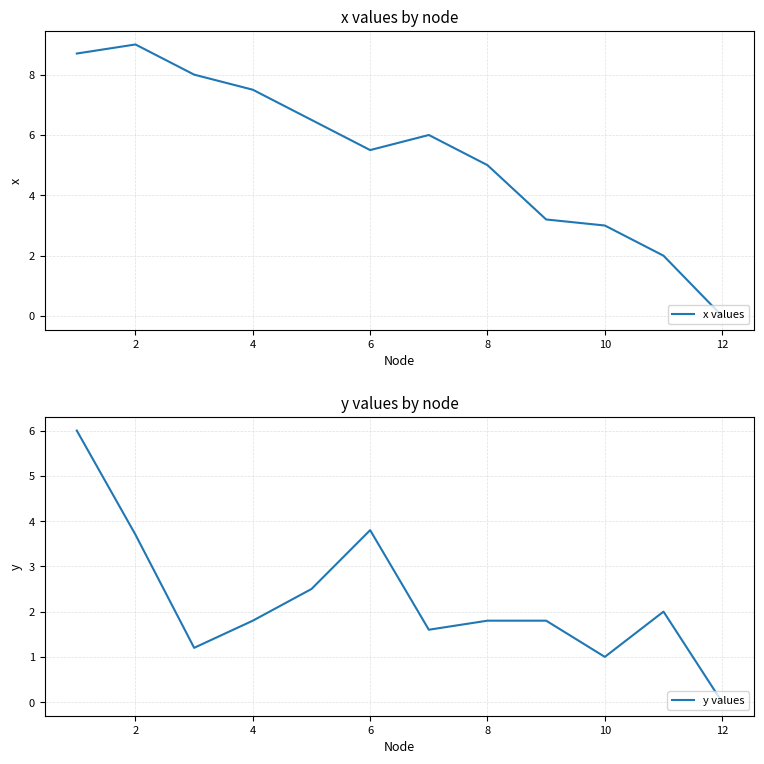

What is the difference between the maximum and minimum values in the y values series?

6.0